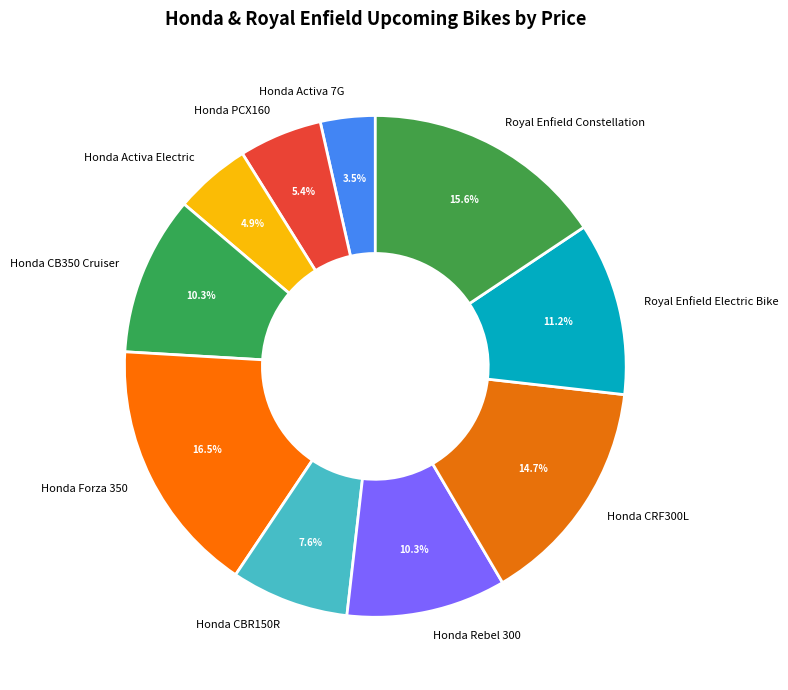

Which slice is the largest?

Honda Forza 350